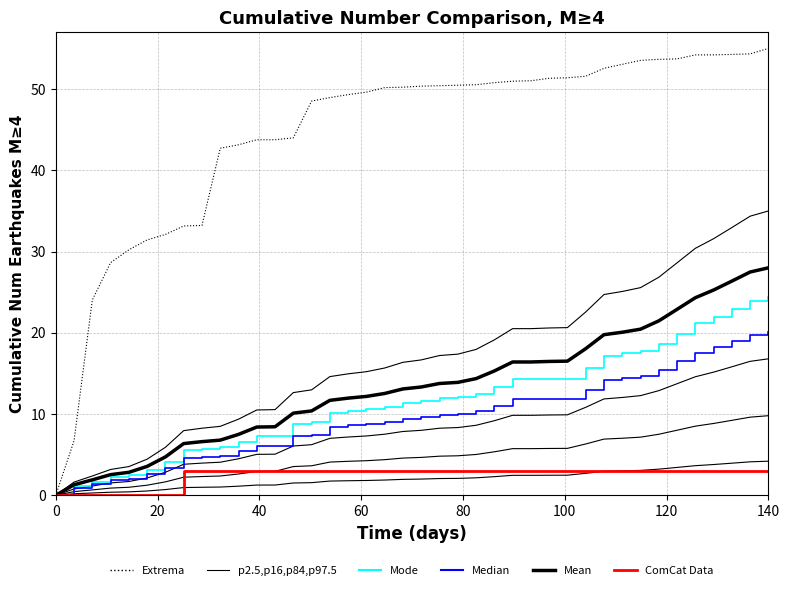

How many data points in Extrema are above 50?

22